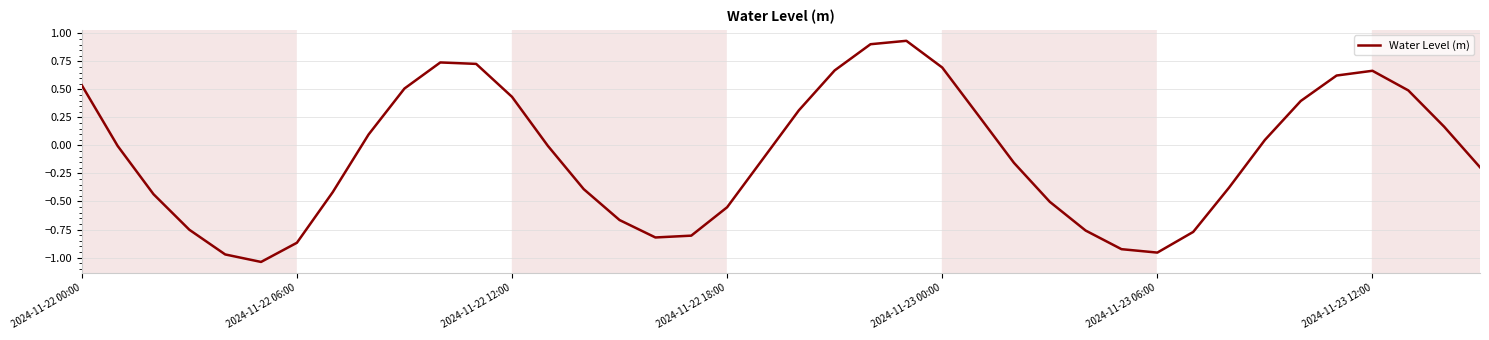

Does the chart have visible grid lines?

Yes